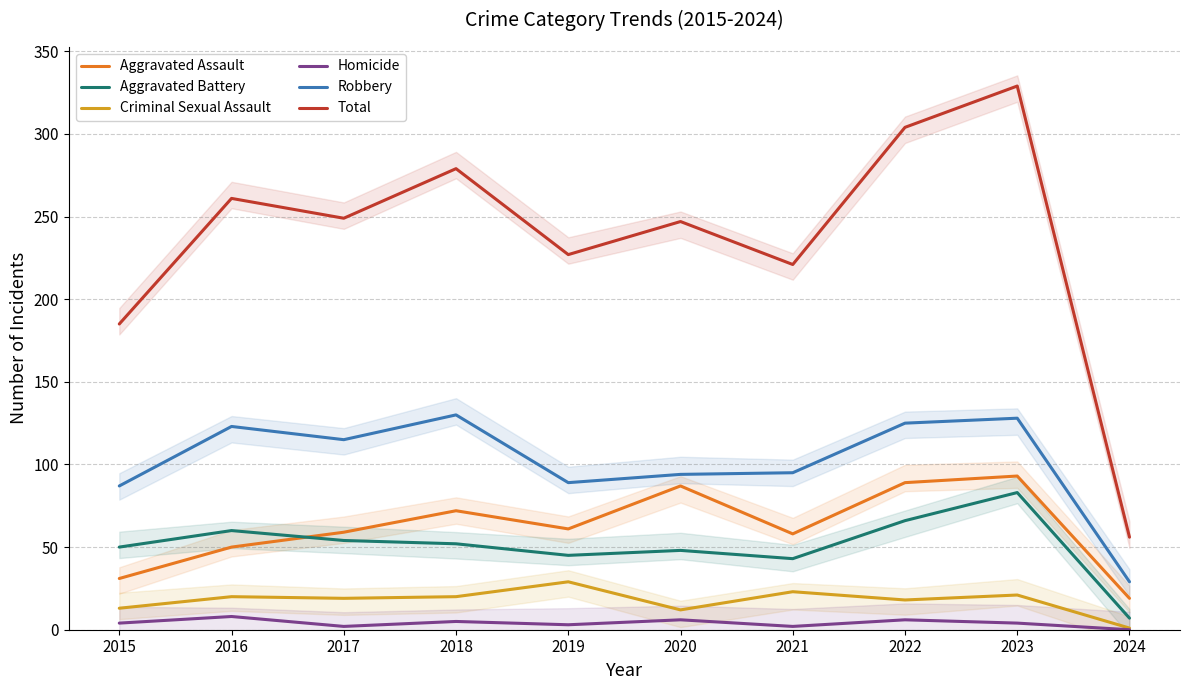

Does the chart display data point markers on the line(s)?

No